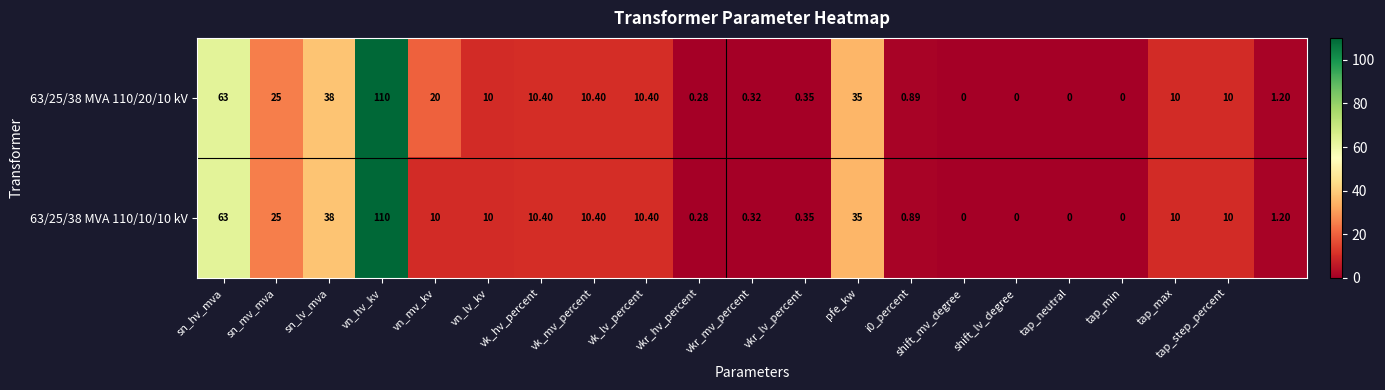

How many values in the 63/25/38 MVA 110/10/10 kV series are below 10?

9